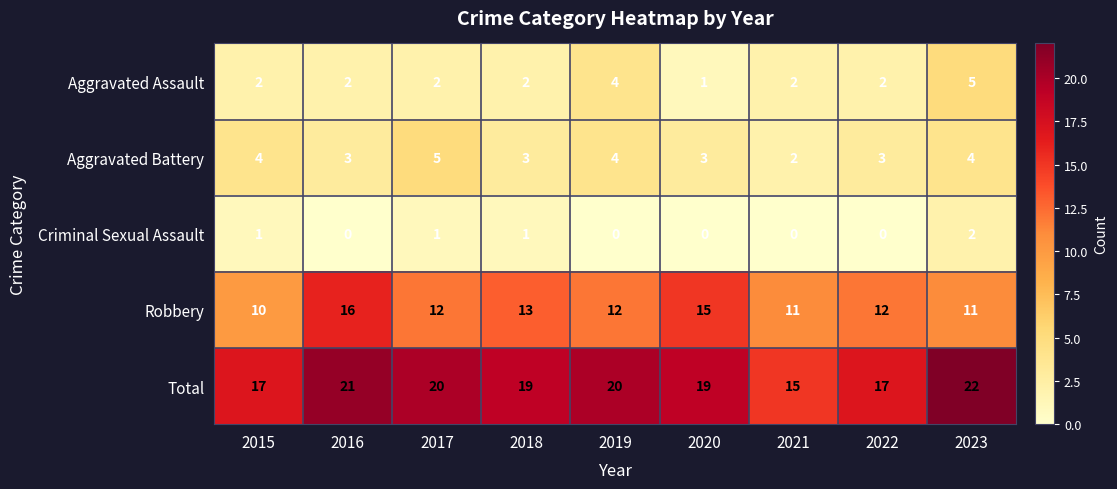

What value does the Robbery series have at 2017?

12